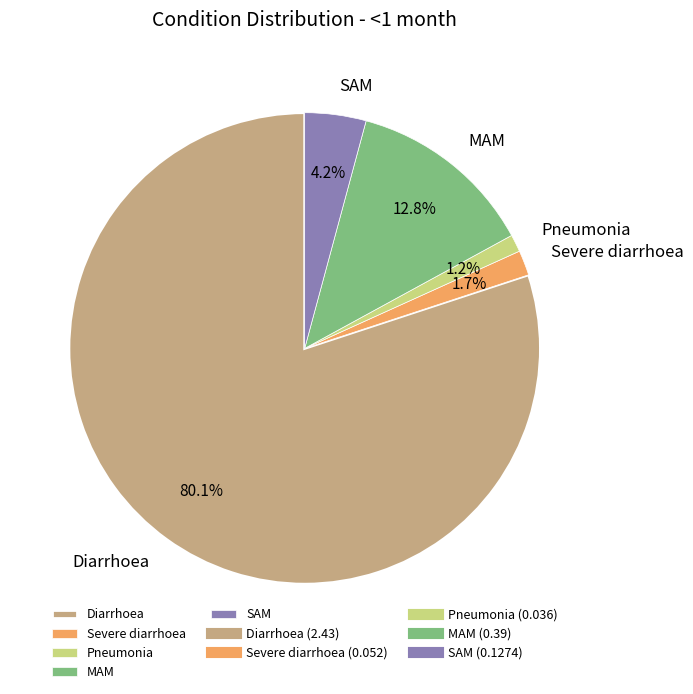

Rank the categories by value from highest to lowest.

Diarrhoea, MAM, SAM, Severe diarrhoea, Pneumonia